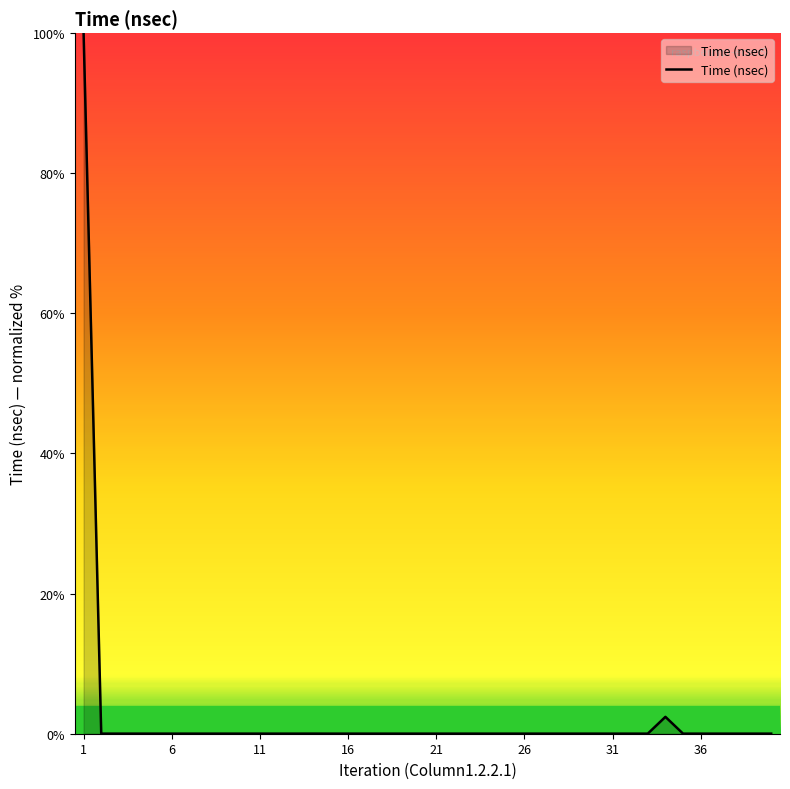

What is the greatest value displayed?

100.0